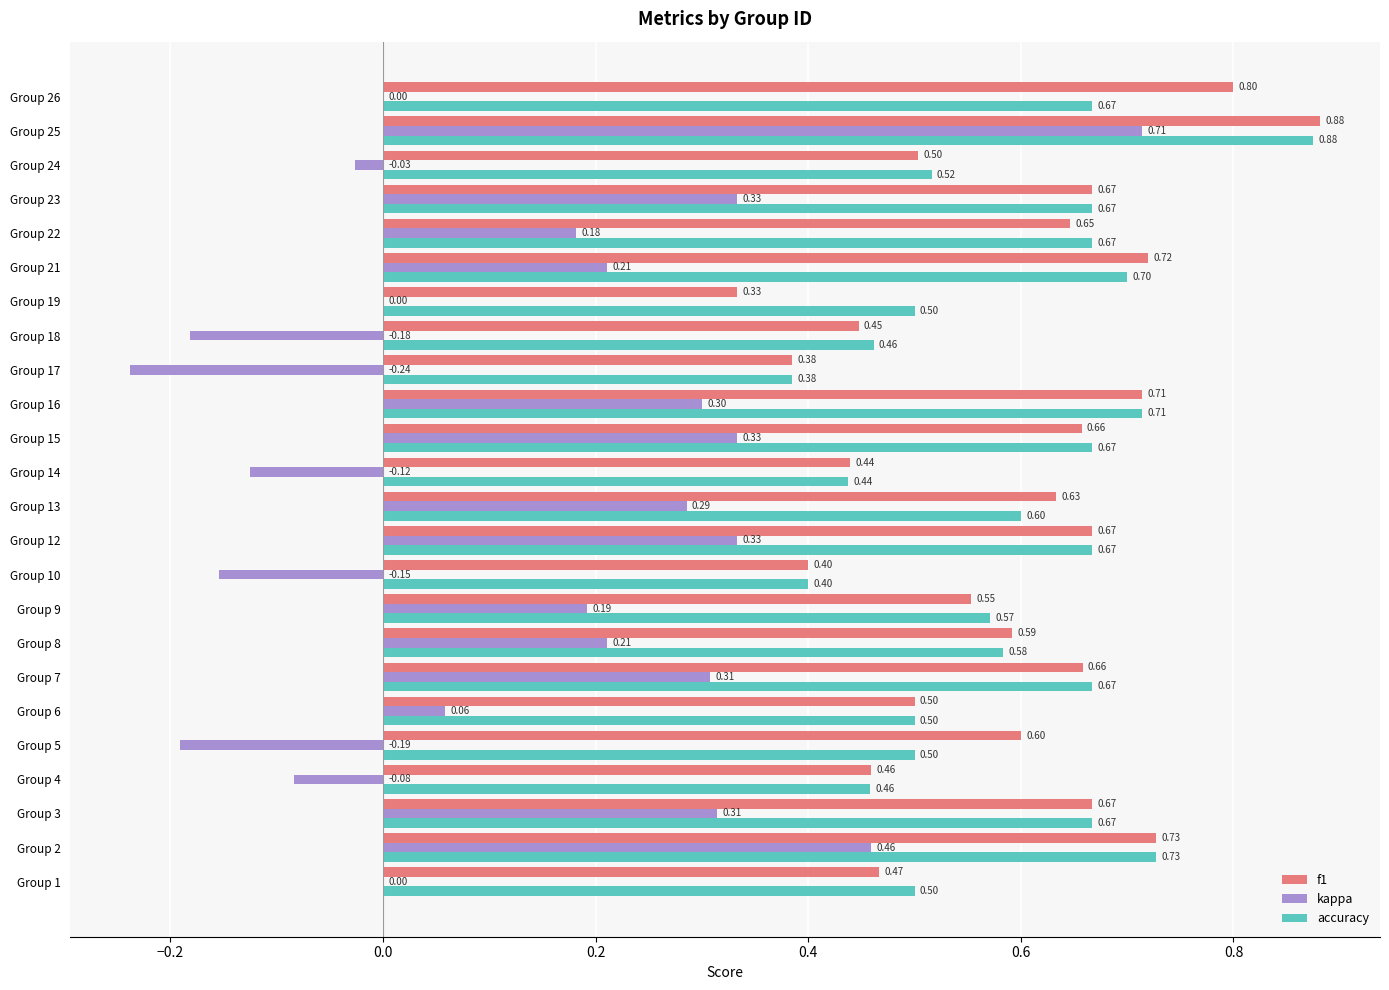

What is the sum of all accuracy values?

14.1